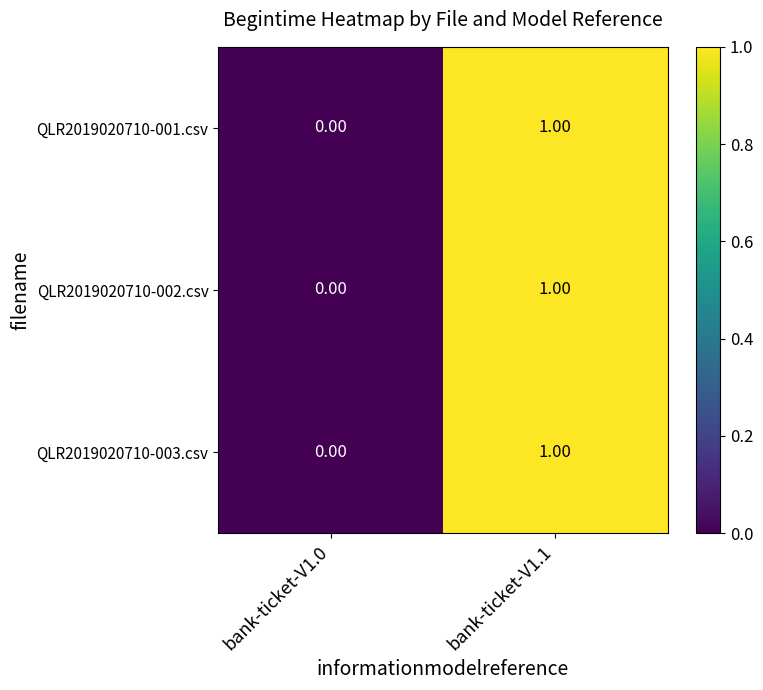

The QLR2019020710-001.csv series shows 1 at bank-ticket-V1.1. True or false?

True